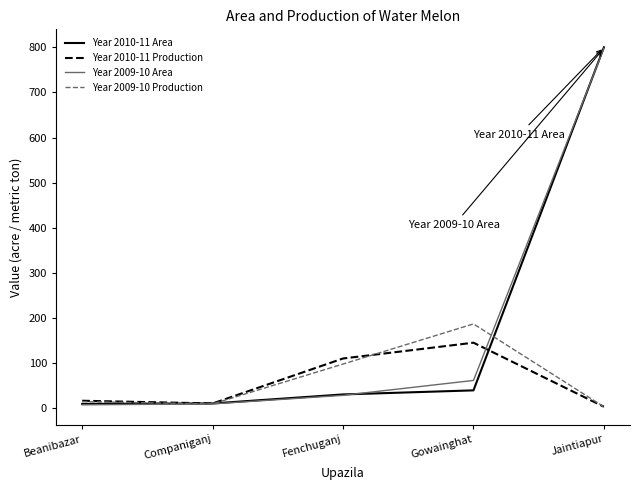

At which category does the chart reach its peak across all series?

Jaintiapur